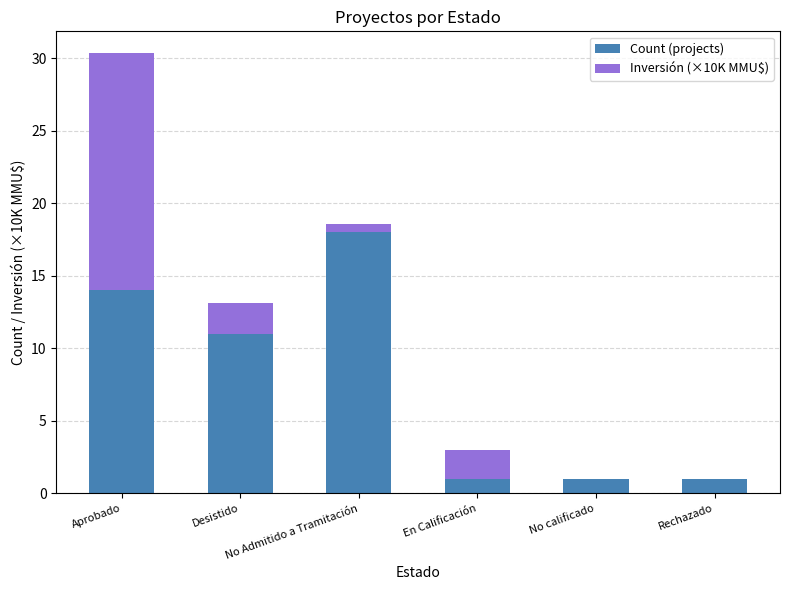

What are all the series names shown in the legend?

Count (projects), Inversión (×10K MMU$)